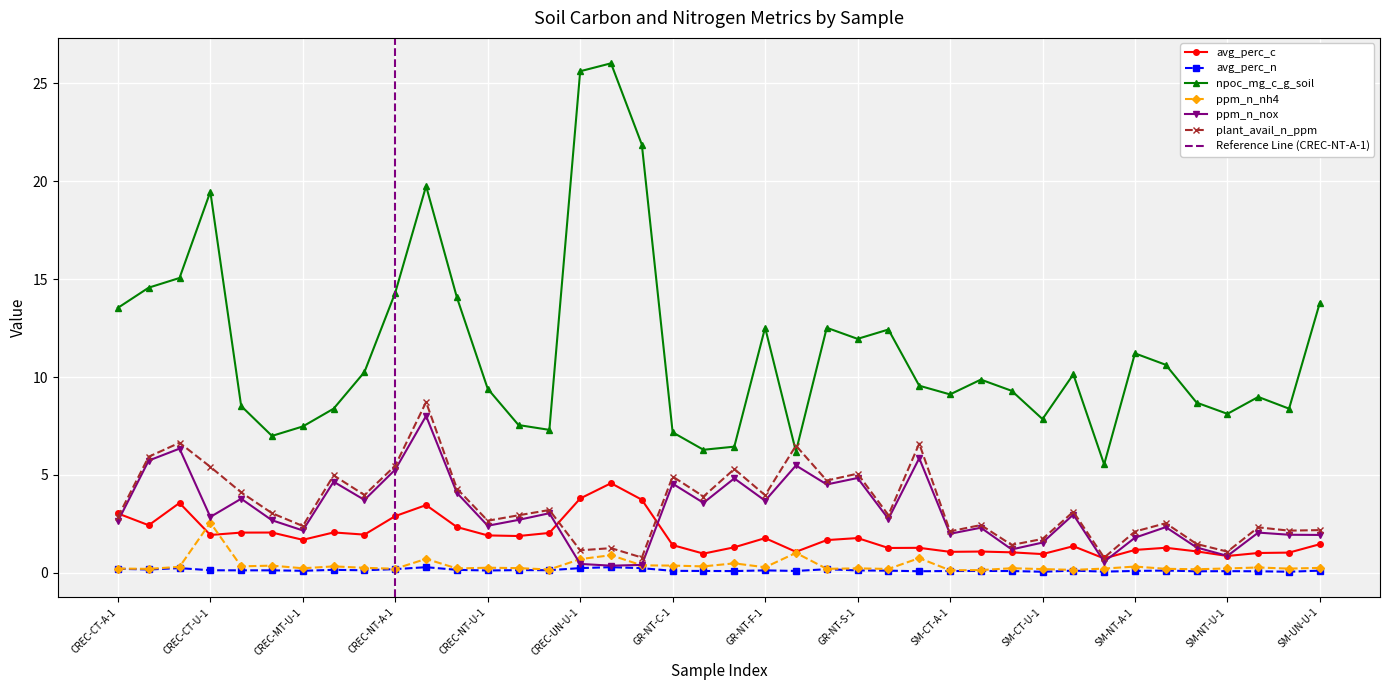

True or false: ppm_n_nh4 has more than 2 interior local peaks.

True